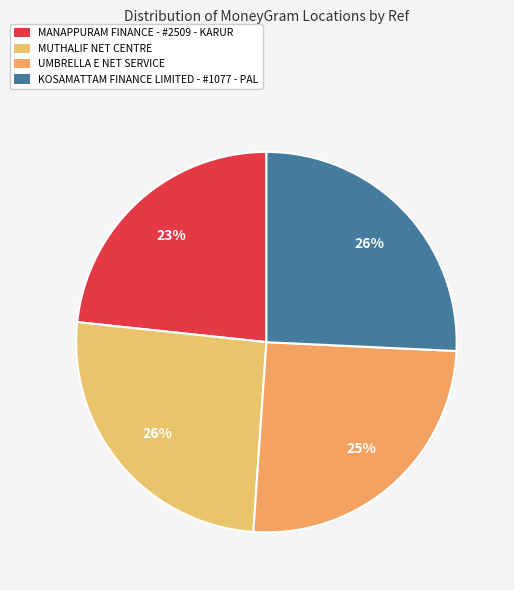

What is the largest slice in the pie chart?

KOSAMATTAM FINANCE LIMITED - #1077 - PAL